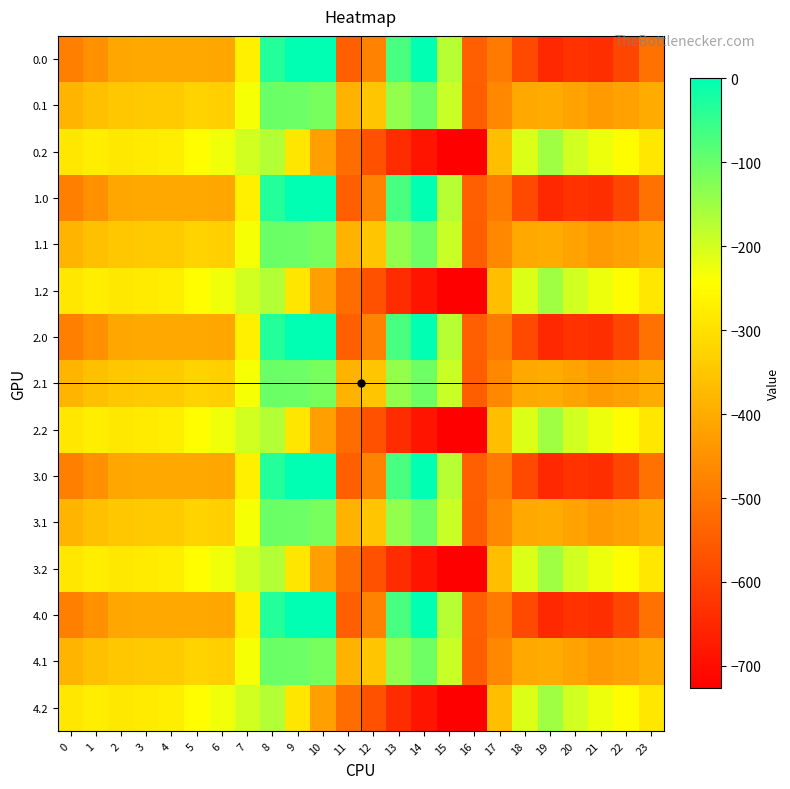

Reading left to right, what are all the values shown in this chart?

0.0: 0=-482.0	1=-449.5	2=-410.3	3=-404.4	4=-404.9	5=-403.8	6=-408.0	7=-270.7	8=-35.0	9=0.0	10=0.0	11=-544.3	12=-477.2	13=-70.2	14=-0.3	15=-172.8	16=-545.4	17=-494.8	18=-586.7	19=-649.2	20=-629.9	21=-638.4	22=-592.3	23=-511.3
0.1: 0=-384.6	1=-361.1	2=-347.9	3=-342.7	4=-339.6	5=-325.7	6=-332.2	7=-234.9	8=-102.3	9=-104.8	10=-114.0	11=-384.7	12=-350.8	13=-141.2	14=-105.5	15=-190.4	16=-547.3	17=-466.6	18=-405.4	19=-400.2	20=-414.5	21=-432.4	22=-419.9	23=-399.4
0.2: 0=-287.1	1=-272.7	2=-285.5	3=-281.0	4=-274.4	5=-245.0	6=-228.8	7=-199.0	8=-169.5	9=-288.5	10=-423.5	11=-520.6	12=-571.2	13=-640.4	14=-687.4	15=-725.8	16=-726.6	17=-362.4	18=-210.0	19=-151.0	20=-199.2	21=-226.4	22=-247.4	23=-287.5
1.0: 0=-482.0	1=-449.5	2=-410.3	3=-404.4	4=-404.9	5=-403.8	6=-408.0	7=-270.7	8=-35.0	9=0.0	10=0.0	11=-544.3	12=-477.2	13=-70.2	14=-0.3	15=-172.8	16=-545.4	17=-494.8	18=-586.7	19=-649.2	20=-629.9	21=-638.4	22=-592.3	23=-511.3
1.1: 0=-384.6	1=-361.1	2=-347.9	3=-342.7	4=-339.6	5=-325.7	6=-332.2	7=-234.9	8=-102.3	9=-104.8	10=-114.0	11=-384.7	12=-350.8	13=-141.2	14=-105.5	15=-190.4	16=-547.3	17=-466.6	18=-405.4	19=-400.2	20=-414.5	21=-432.4	22=-419.9	23=-399.4
1.2: 0=-287.1	1=-272.7	2=-285.5	3=-281.0	4=-274.4	5=-245.0	6=-228.8	7=-199.0	8=-169.5	9=-288.5	10=-423.5	11=-520.6	12=-571.2	13=-640.4	14=-687.4	15=-725.8	16=-726.6	17=-362.4	18=-210.0	19=-151.0	20=-199.2	21=-226.4	22=-247.4	23=-287.5
2.0: 0=-482.0	1=-449.5	2=-410.3	3=-404.4	4=-404.9	5=-403.8	6=-408.0	7=-270.7	8=-35.0	9=0.0	10=0.0	11=-544.3	12=-477.2	13=-70.2	14=-0.3	15=-172.8	16=-545.4	17=-494.8	18=-586.7	19=-649.2	20=-629.9	21=-638.4	22=-592.3	23=-511.3
2.1: 0=-384.6	1=-361.1	2=-347.9	3=-342.7	4=-339.6	5=-325.7	6=-332.2	7=-234.9	8=-102.3	9=-104.8	10=-114.0	11=-384.7	12=-350.8	13=-141.2	14=-105.5	15=-190.4	16=-547.3	17=-466.6	18=-405.4	19=-400.2	20=-414.5	21=-432.4	22=-419.9	23=-399.4
2.2: 0=-287.1	1=-272.7	2=-285.5	3=-281.0	4=-274.4	5=-245.0	6=-228.8	7=-199.0	8=-169.5	9=-288.5	10=-423.5	11=-520.6	12=-571.2	13=-640.4	14=-687.4	15=-725.8	16=-726.6	17=-362.4	18=-210.0	19=-151.0	20=-199.2	21=-226.4	22=-247.4	23=-287.5
3.0: 0=-482.0	1=-449.5	2=-410.3	3=-404.4	4=-404.9	5=-403.8	6=-408.0	7=-270.7	8=-35.0	9=0.0	10=0.0	11=-544.3	12=-477.2	13=-70.2	14=-0.3	15=-172.8	16=-545.4	17=-494.8	18=-586.7	19=-649.2	20=-629.9	21=-638.4	22=-592.3	23=-511.3
3.1: 0=-384.6	1=-361.1	2=-347.9	3=-342.7	4=-339.6	5=-325.7	6=-332.2	7=-234.9	8=-102.3	9=-104.8	10=-114.0	11=-384.7	12=-350.8	13=-141.2	14=-105.5	15=-190.4	16=-547.3	17=-466.6	18=-405.4	19=-400.2	20=-414.5	21=-432.4	22=-419.9	23=-399.4
3.2: 0=-287.1	1=-272.7	2=-285.5	3=-281.0	4=-274.4	5=-245.0	6=-228.8	7=-199.0	8=-169.5	9=-288.5	10=-423.5	11=-520.6	12=-571.2	13=-640.4	14=-687.4	15=-725.8	16=-726.6	17=-362.4	18=-210.0	19=-151.0	20=-199.2	21=-226.4	22=-247.4	23=-287.5
4.0: 0=-482.0	1=-449.5	2=-410.3	3=-404.4	4=-404.9	5=-403.8	6=-408.0	7=-270.7	8=-35.0	9=0.0	10=0.0	11=-544.3	12=-477.2	13=-70.2	14=-0.3	15=-172.8	16=-545.4	17=-494.8	18=-586.7	19=-649.2	20=-629.9	21=-638.4	22=-592.3	23=-511.3
4.1: 0=-384.6	1=-361.1	2=-347.9	3=-342.7	4=-339.6	5=-325.7	6=-332.2	7=-234.9	8=-102.3	9=-104.8	10=-114.0	11=-384.7	12=-350.8	13=-141.2	14=-105.5	15=-190.4	16=-547.3	17=-466.6	18=-405.4	19=-400.2	20=-414.5	21=-432.4	22=-419.9	23=-399.4
4.2: 0=-287.1	1=-272.7	2=-285.5	3=-281.0	4=-274.4	5=-245.0	6=-228.8	7=-199.0	8=-169.5	9=-288.5	10=-423.5	11=-520.6	12=-571.2	13=-640.4	14=-687.4	15=-725.8	16=-726.6	17=-362.4	18=-210.0	19=-151.0	20=-199.2	21=-226.4	22=-247.4	23=-287.5